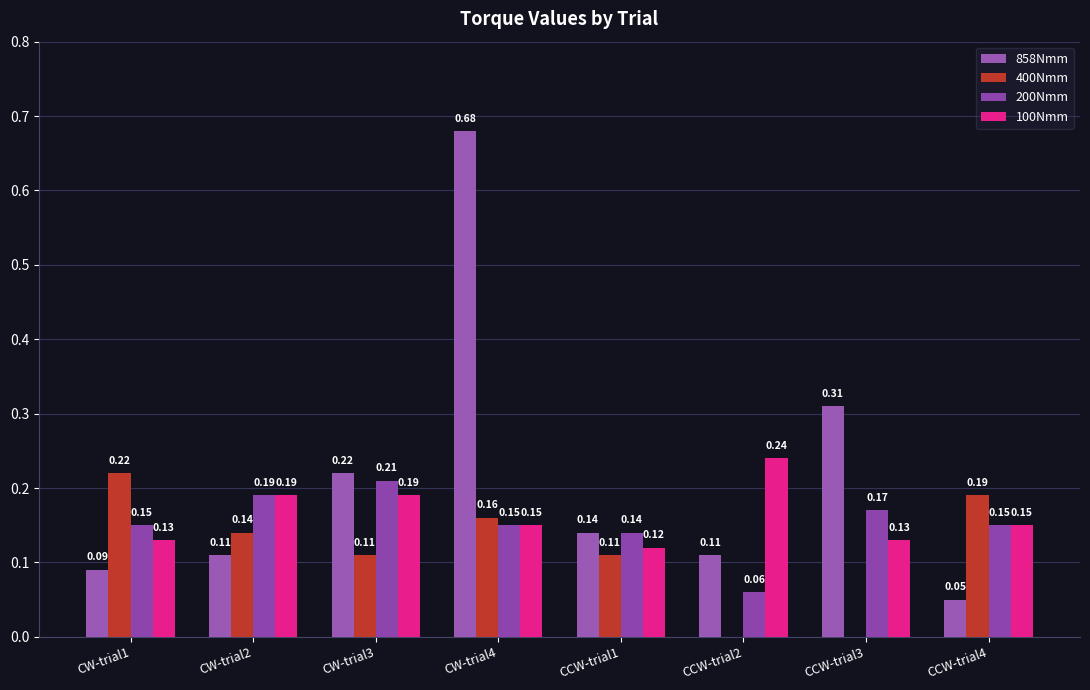

How many series are shown in this chart?

4